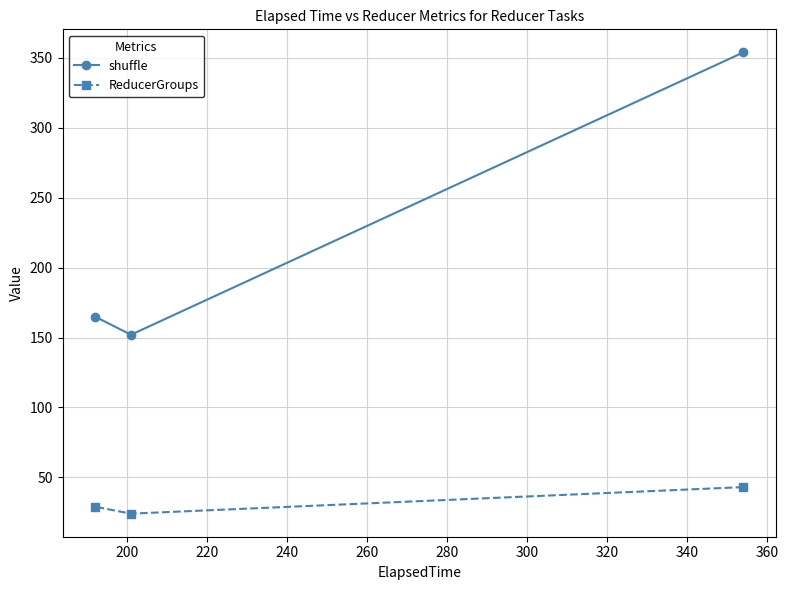

How many values in the shuffle series are below 165?

1